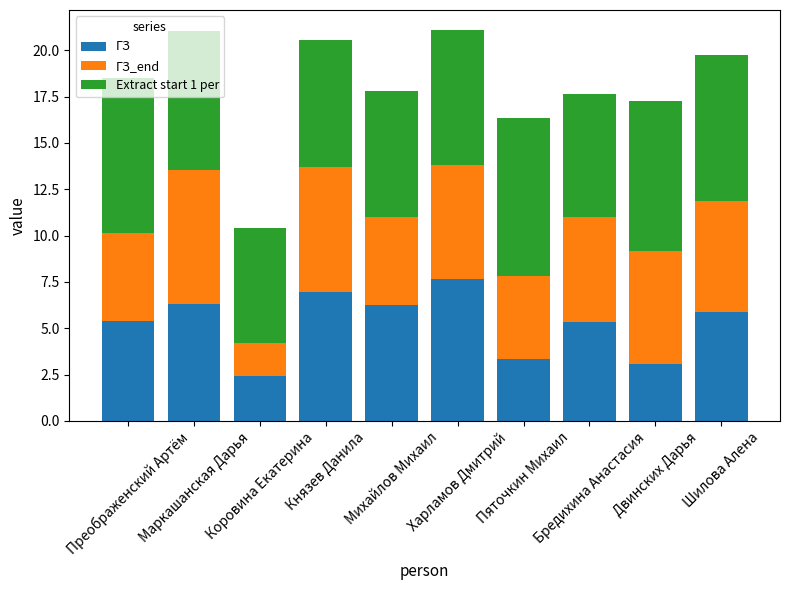

What is the value of the ГЗ bar at the 9th from the left?

3.1